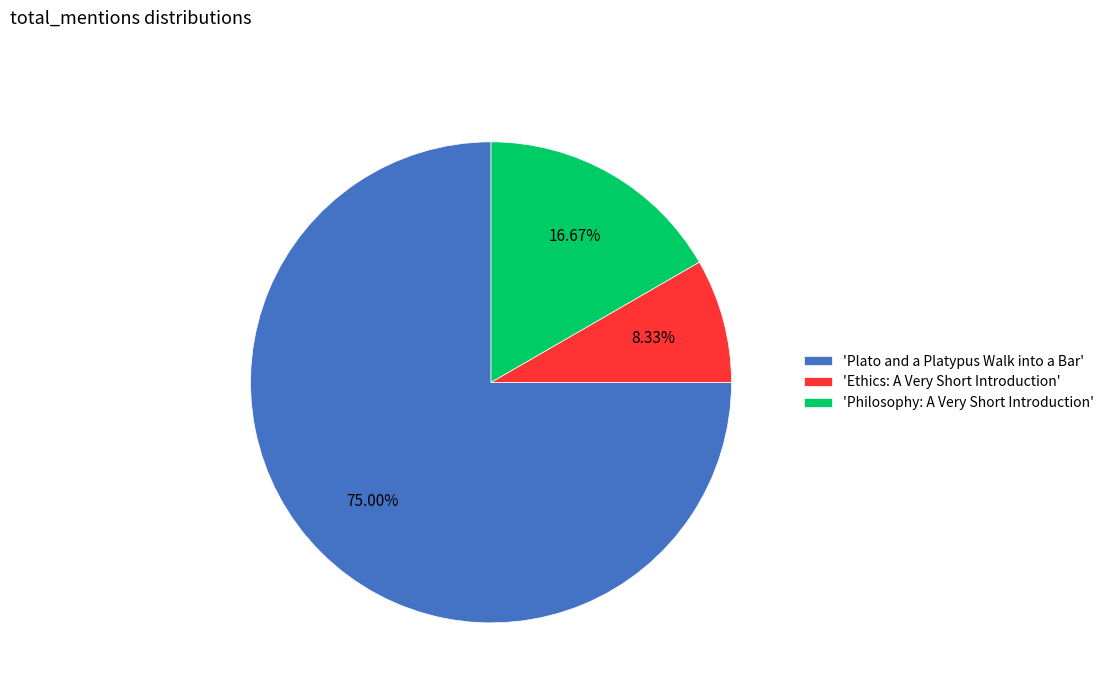

What is the ratio of the value at 'Philosophy: A Very Short Introduction' to the value at 'Ethics: A Very Short Introduction'?

2.0